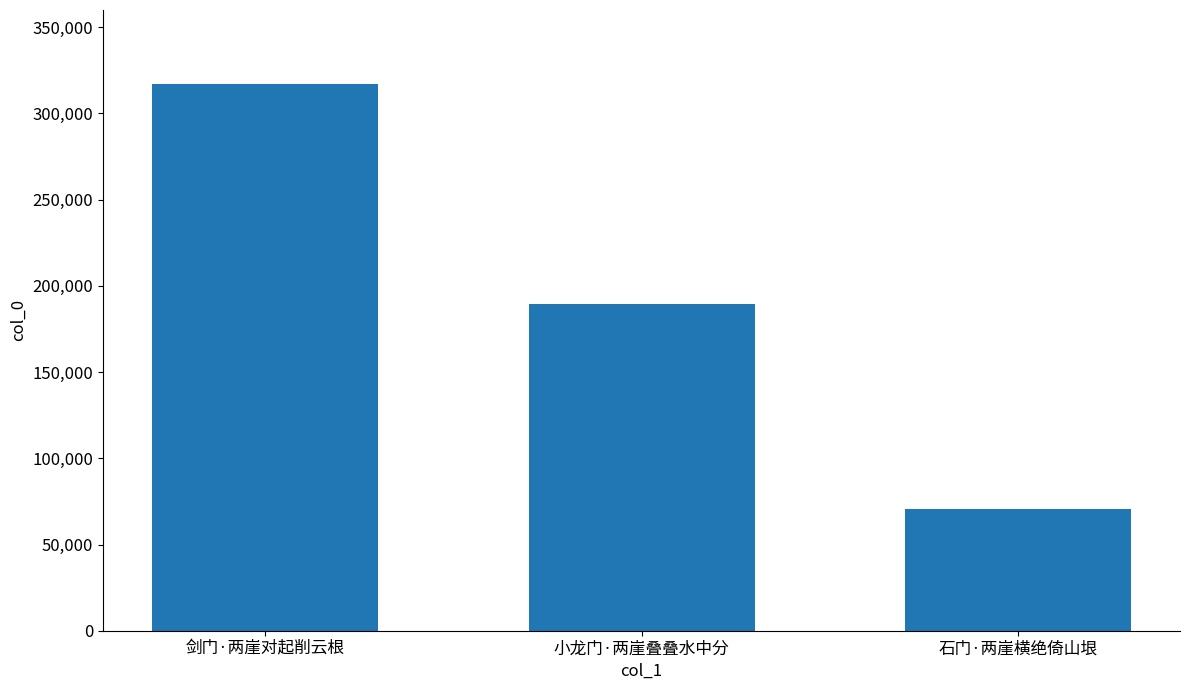

What is the value of the 2nd bar from the left?

189475